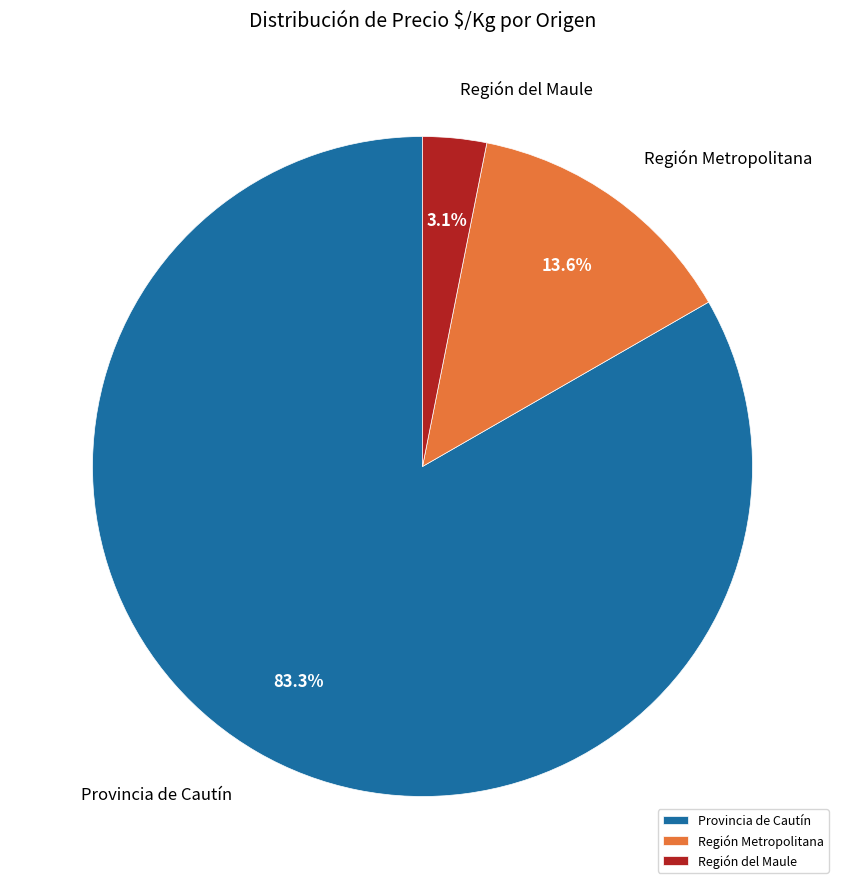

What is the ratio of the value at Provincia de Cautín to the value at Región Metropolitana?

6.1